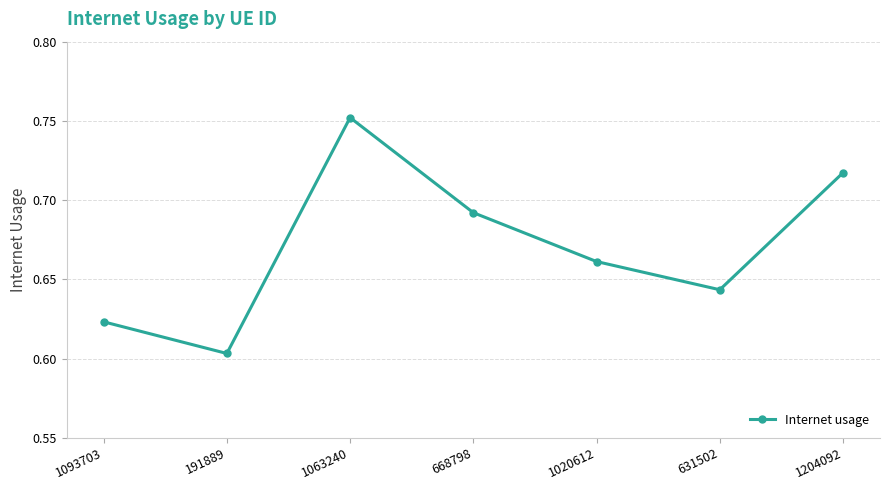

What is the change in value from 191889 to 1020612?

+0.1